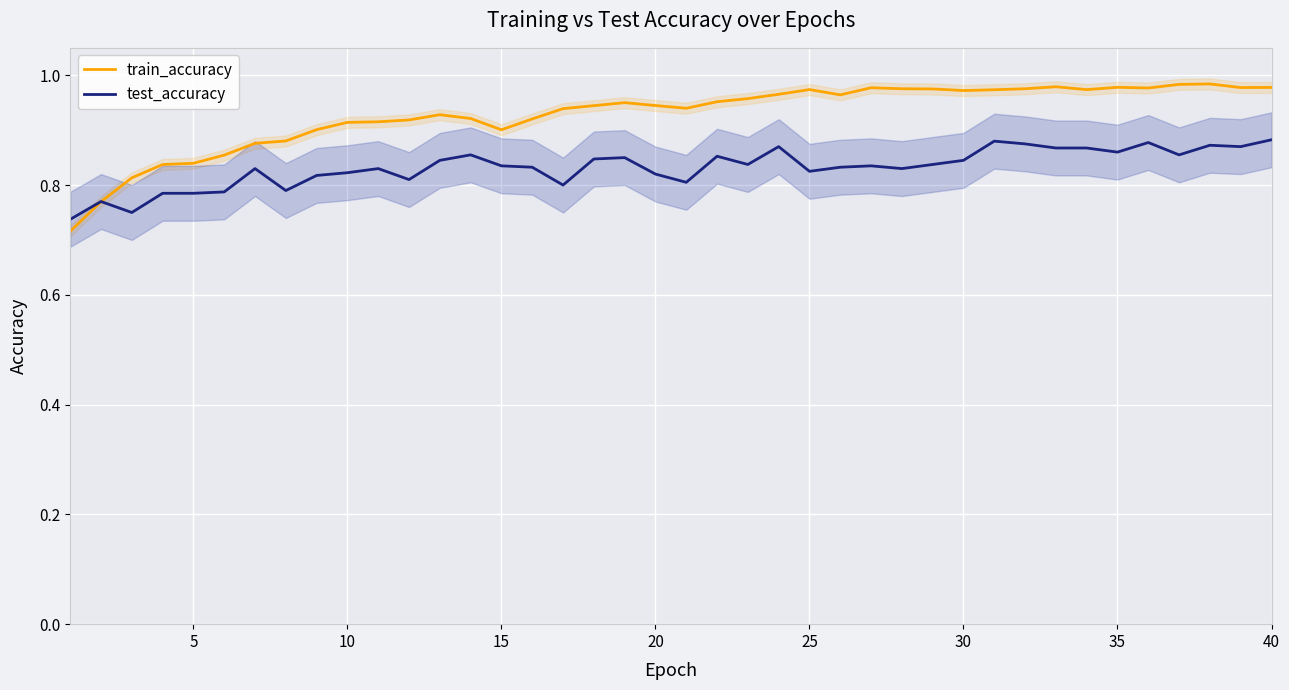

Between 5 and 30, which is larger?

30